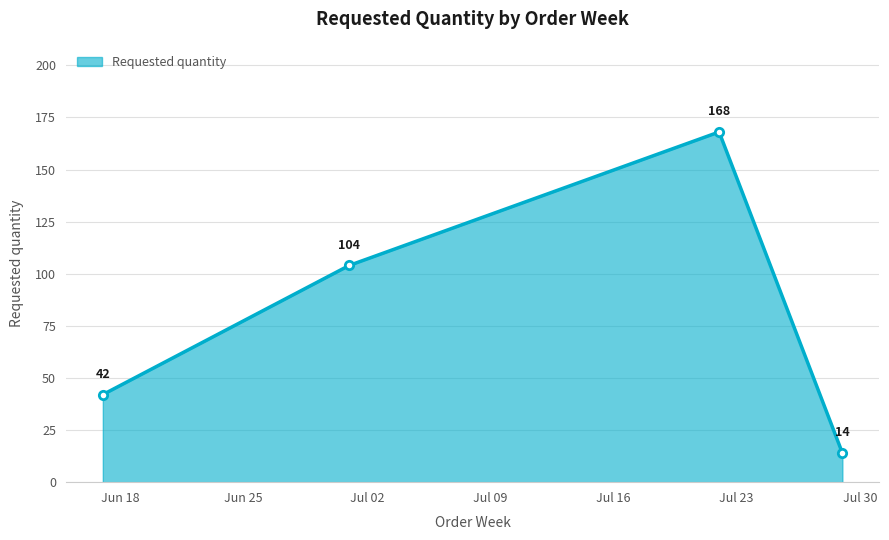

What is the value of the 2nd point from the left?

104